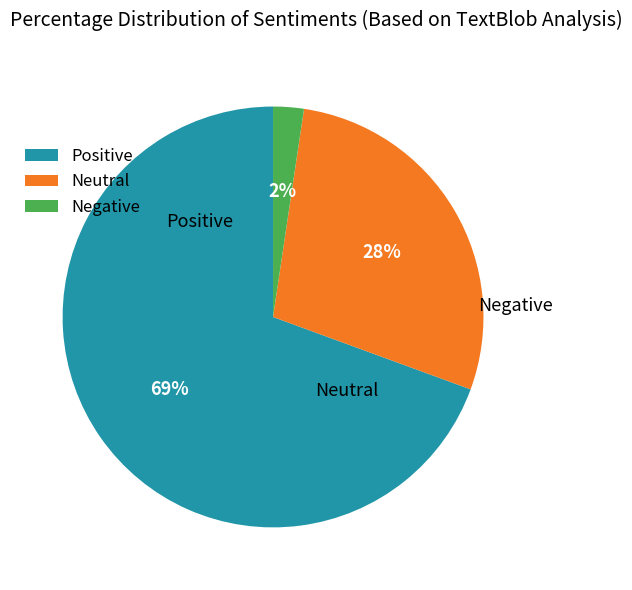

To the nearest percent, what percentage of the pie is Negative?

2%